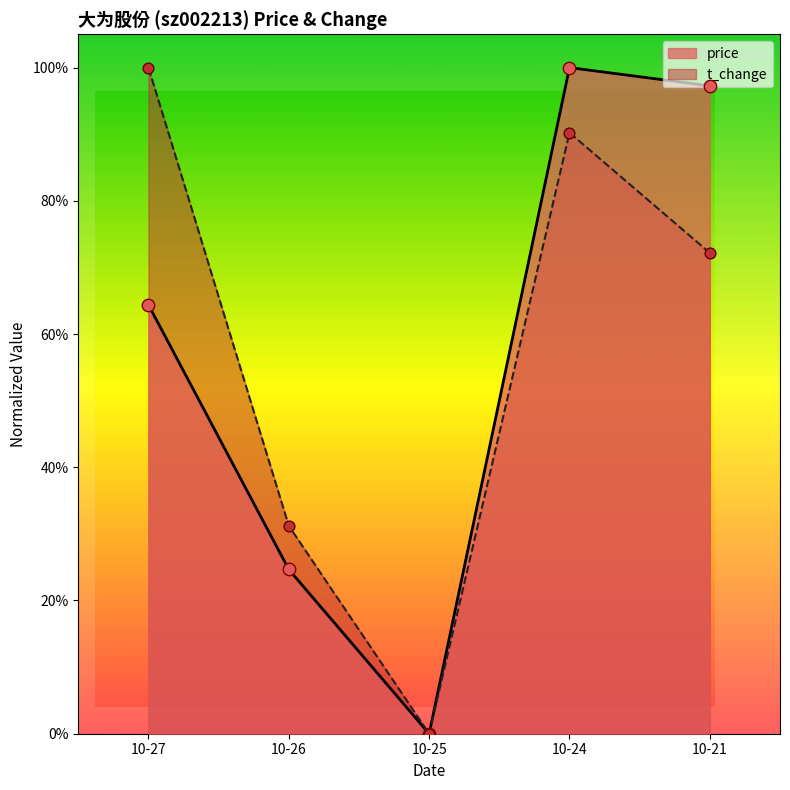

Which series reaches the minimum Y coordinate?

price